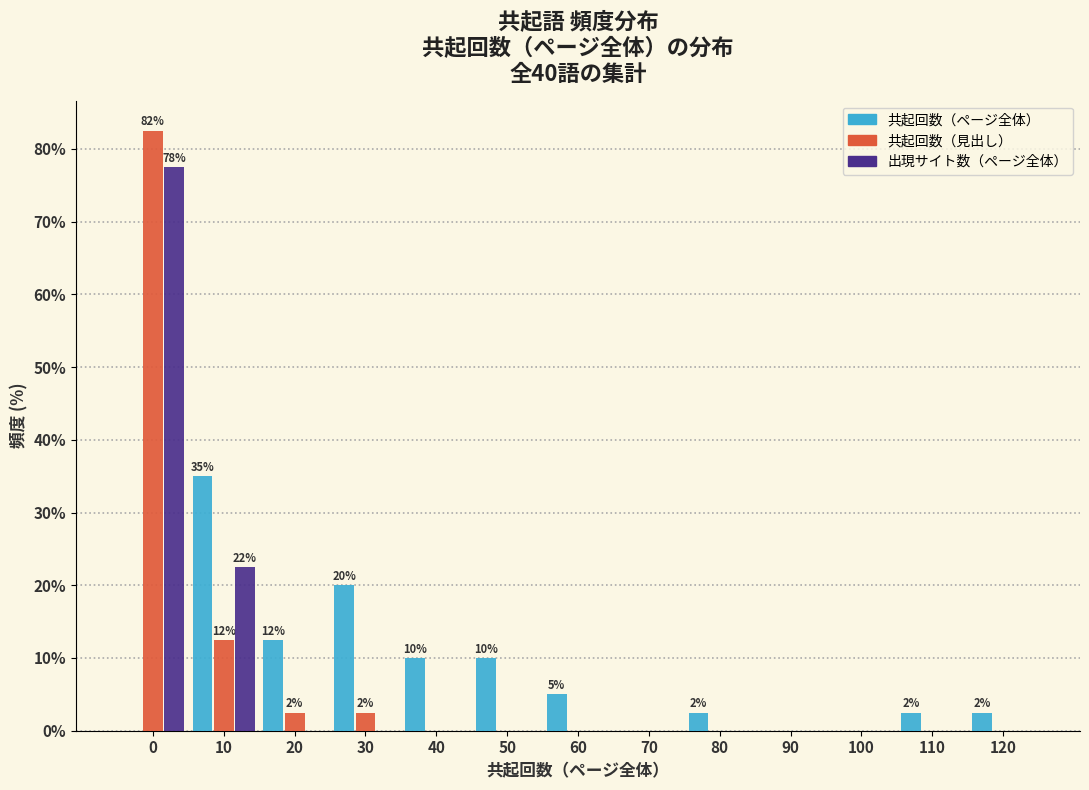

Is the value of 出現サイト数（ページ全体） at 10 greater than the value of 共起回数（ページ全体） at 110?

Yes